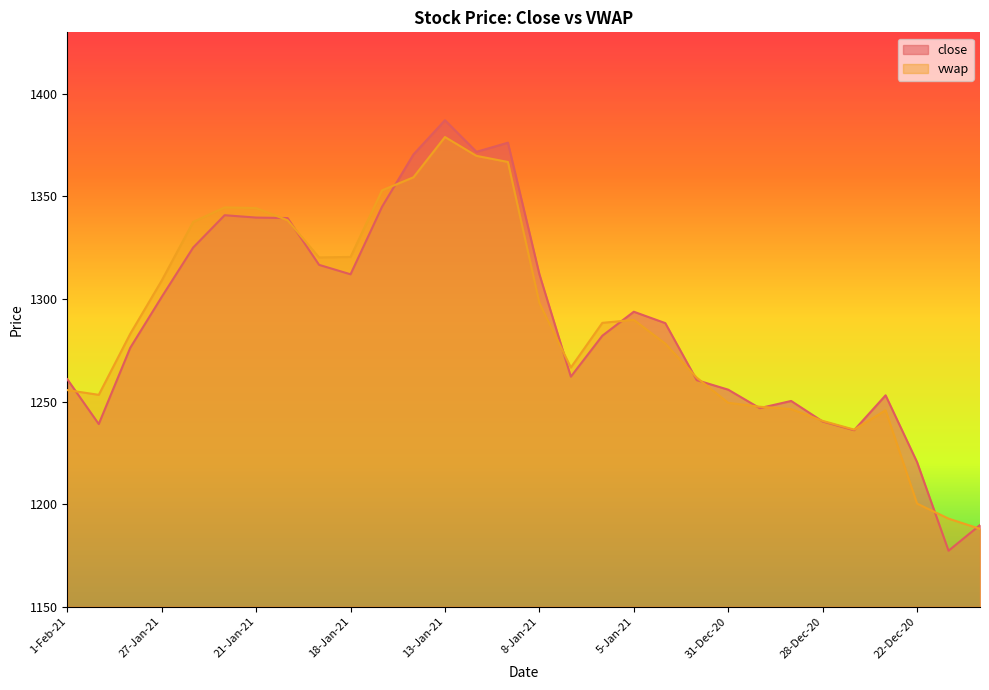

What is the difference between the highest and lowest values at 18-Jan-21?

8.5